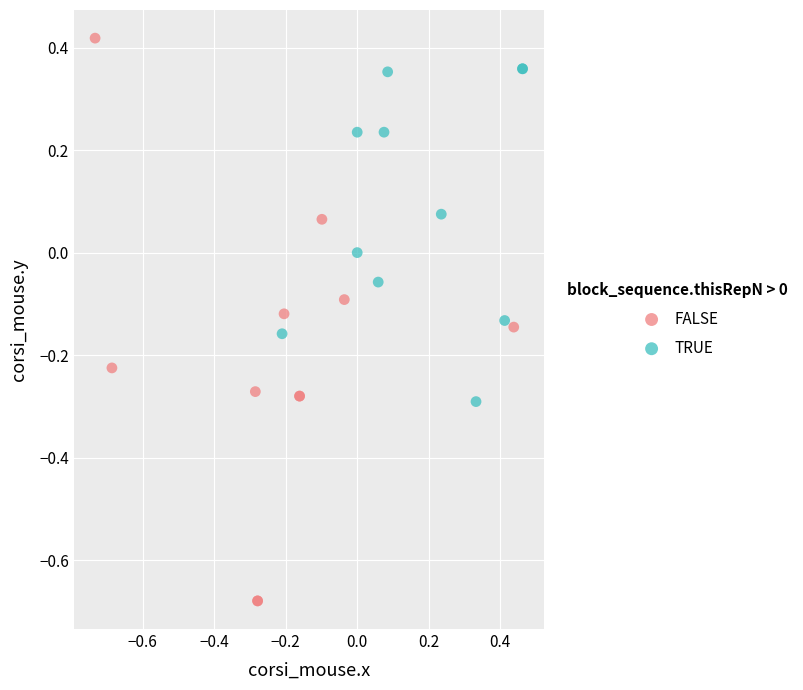

Which series contains the highest Y value?

FALSE